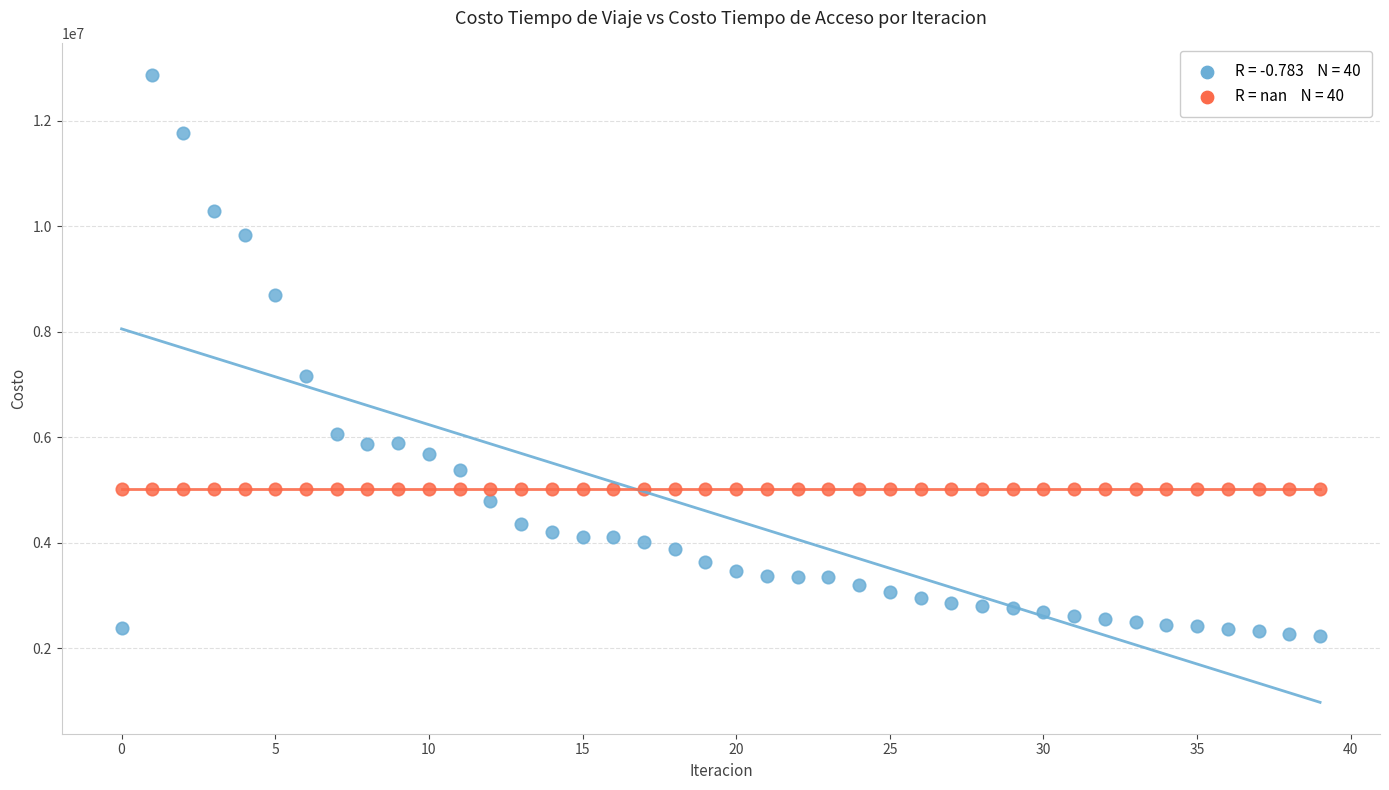

Across all series, what Y value is closest to 7551657?

7163664.6